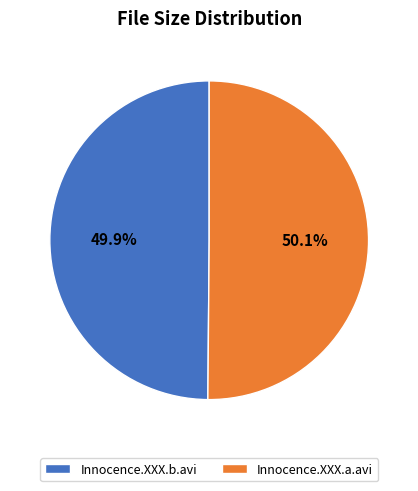

What percentage is the Innocence.XXX.b.avi slice, to the nearest percent?

50%